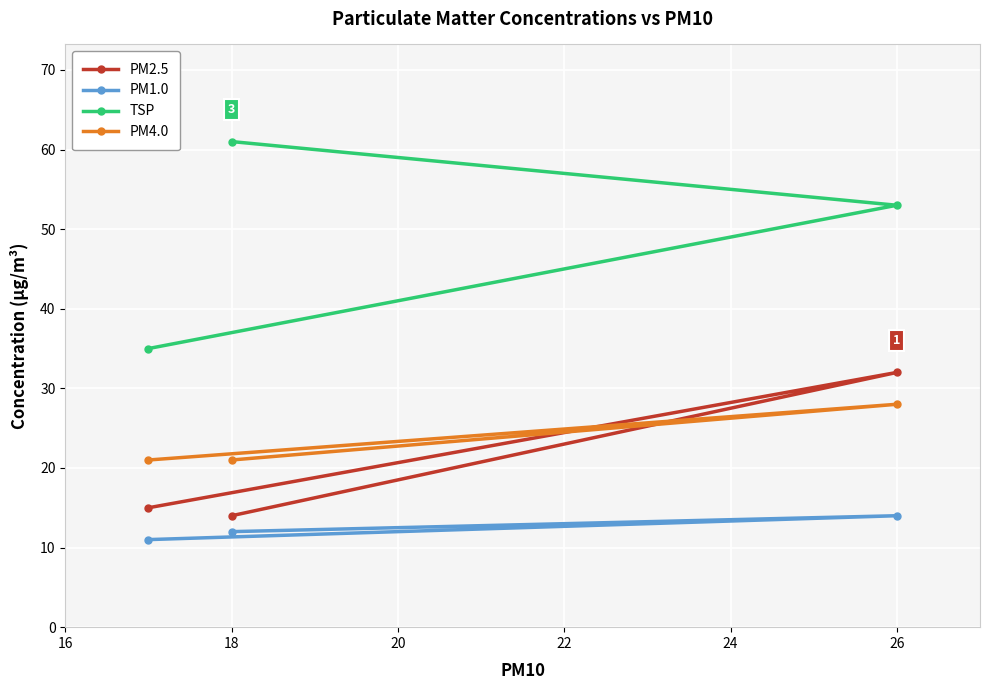

How many series are shown in this chart?

4